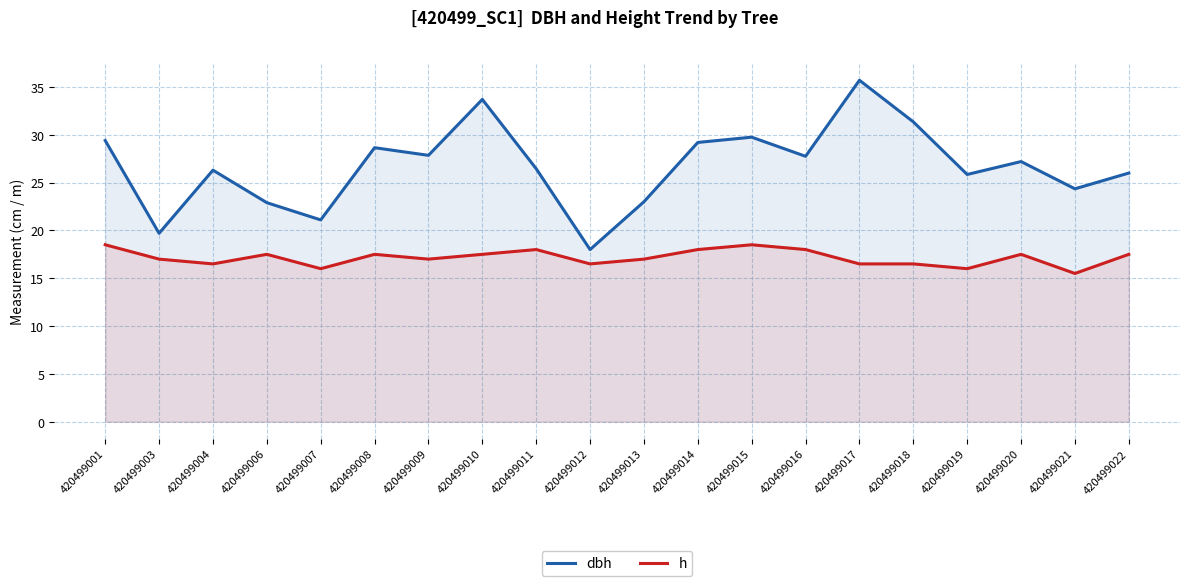

The value of dbh at 420499018 is 31.4. True or false?

True